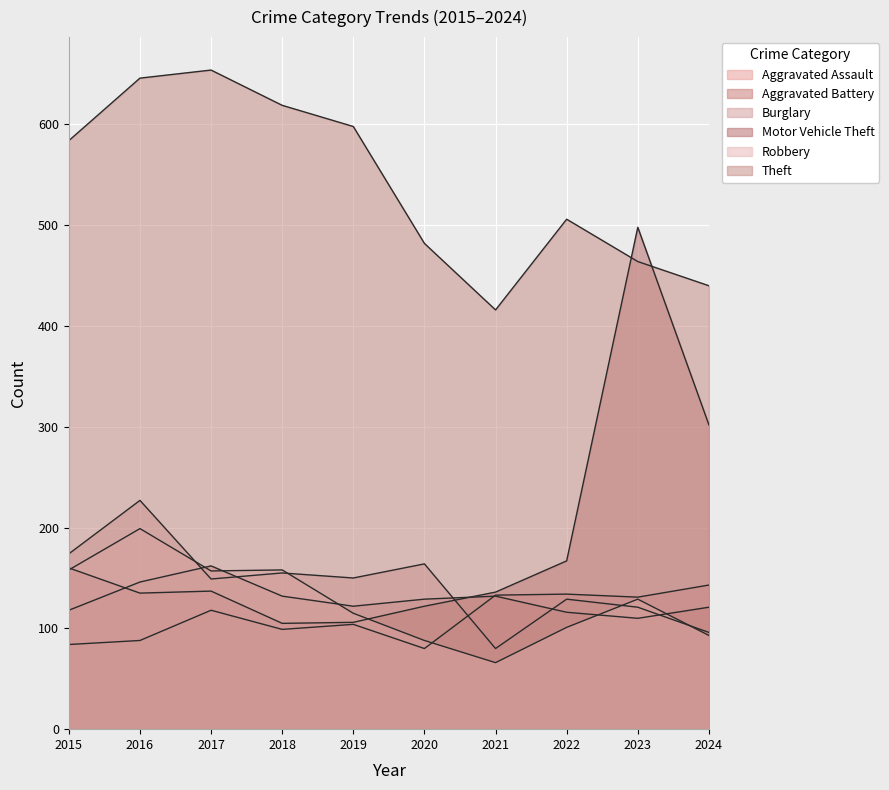

Rank the series by their maximum value, from highest to lowest.

Theft, Motor Vehicle Theft, Burglary, Robbery, Aggravated Battery, Aggravated Assault